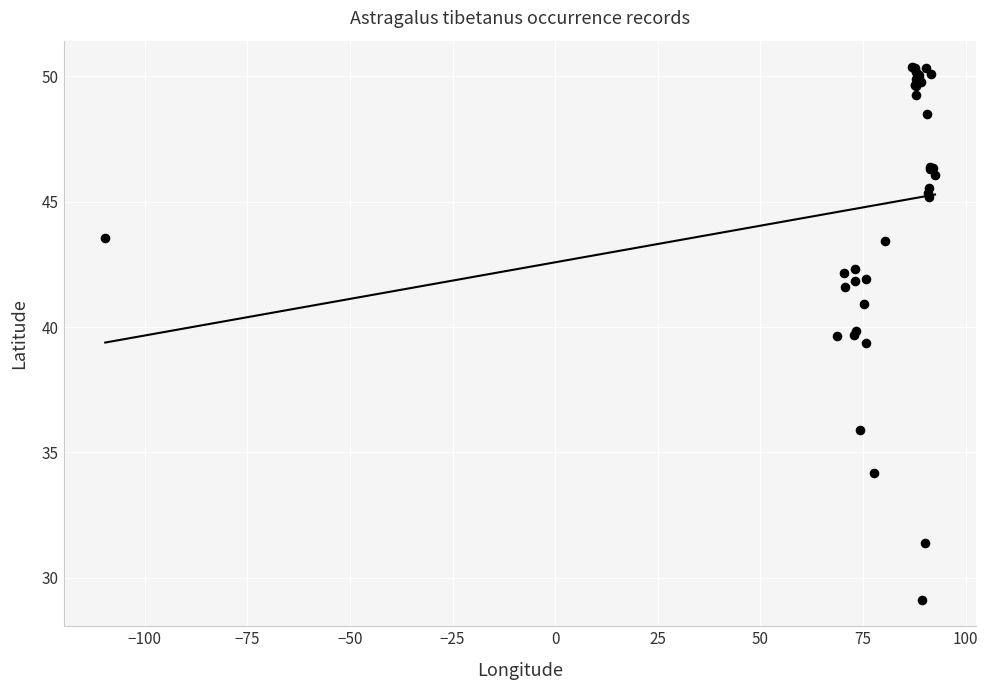

What Y value in the scatter plot is closest to 39?

39.4